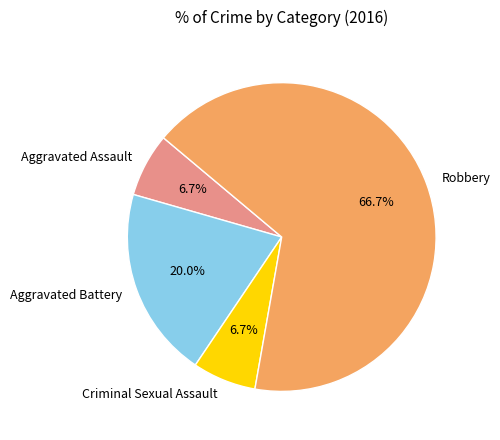

Does any single category account for the majority?

Yes